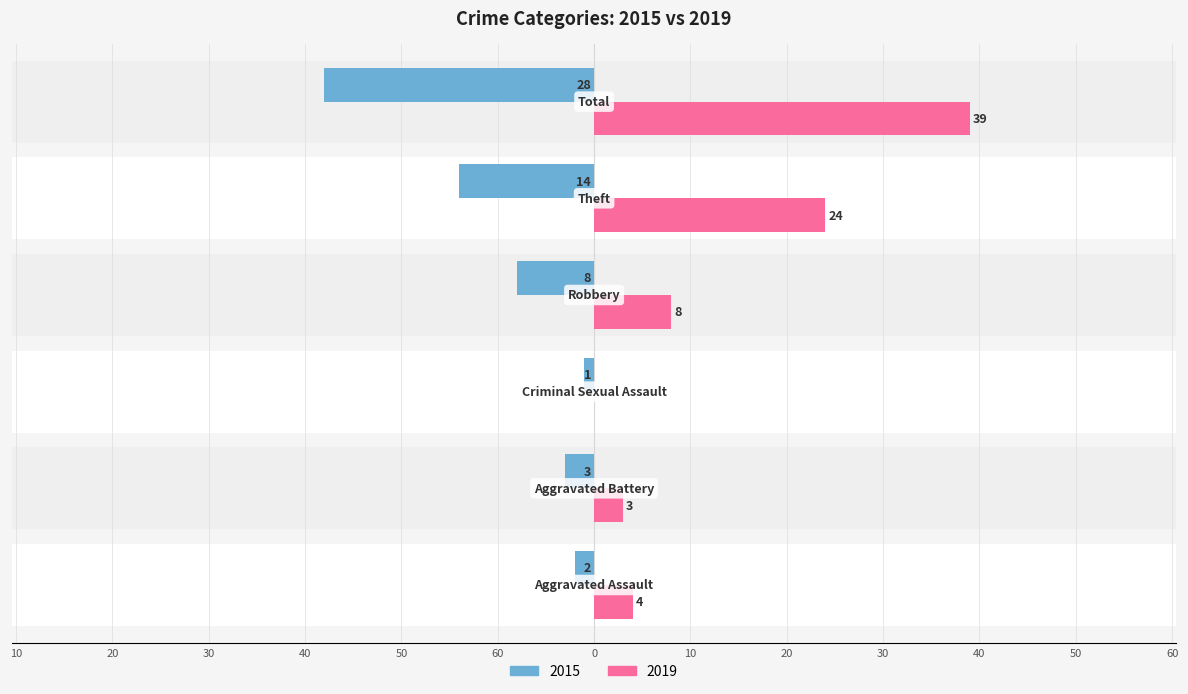

Which series changed the most between Aggravated Battery and Criminal Sexual Assault?

2019